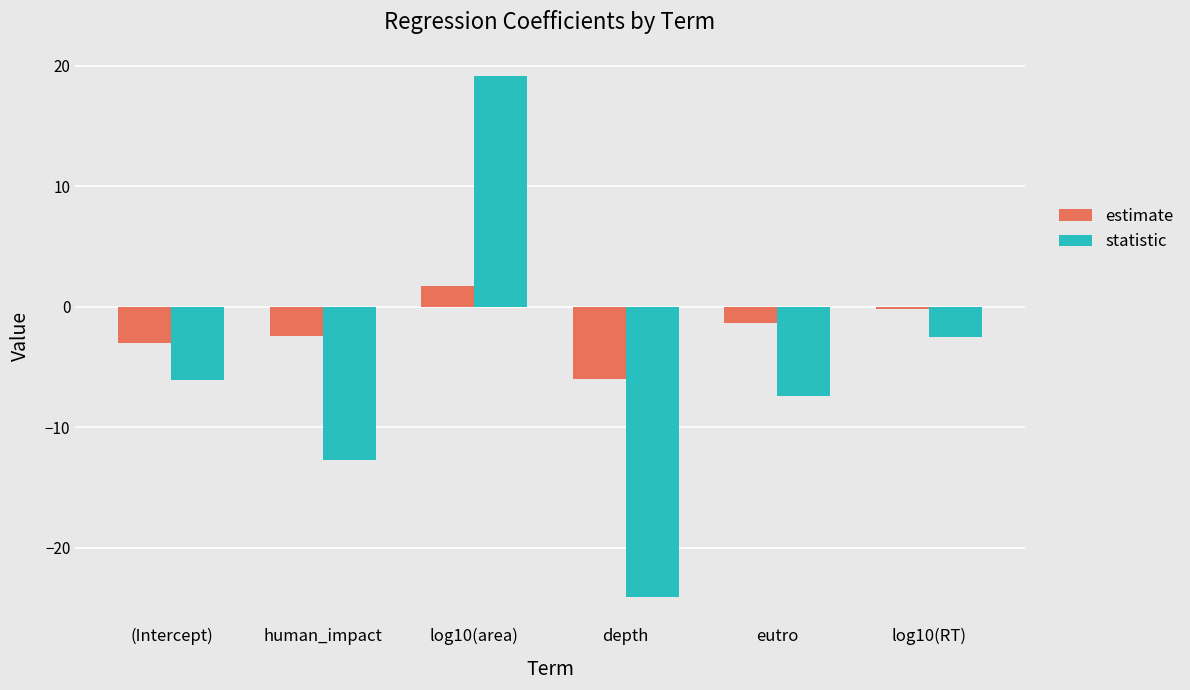

Which series changed the most between depth and eutro?

statistic